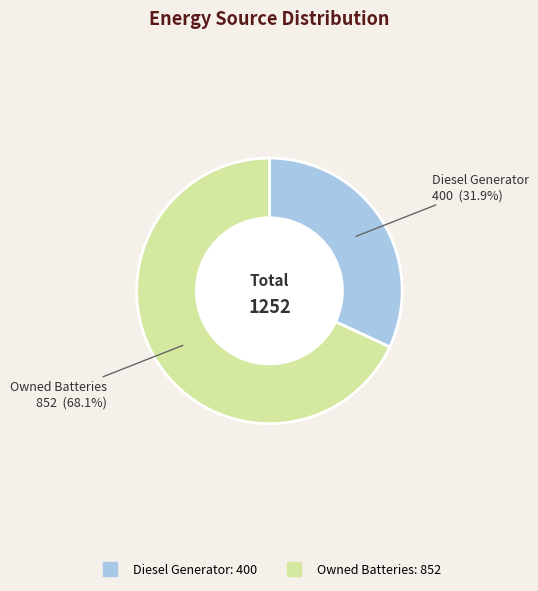

To the nearest percent, what is the average slice percentage?

50%